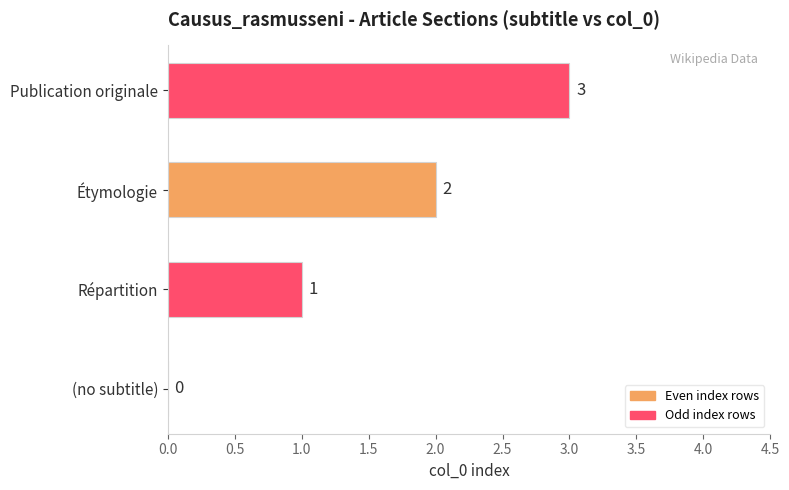

What is the change in value from Étymologie to Publication originale?

+1